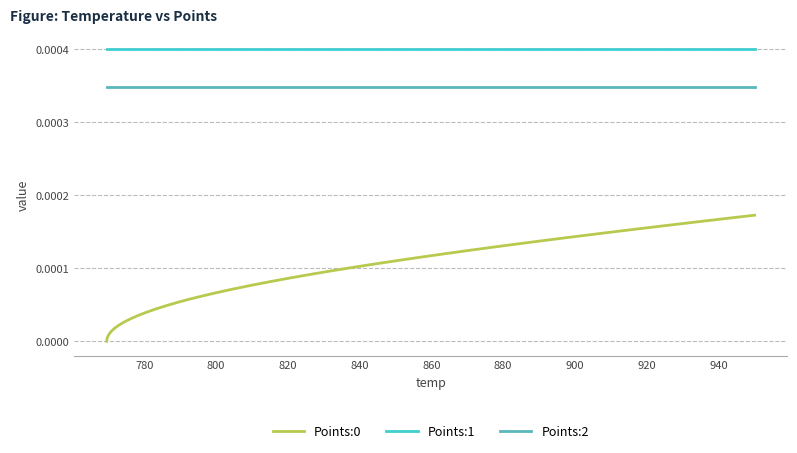

True or false: Points:2 and Points:1 intersect in this chart.

False